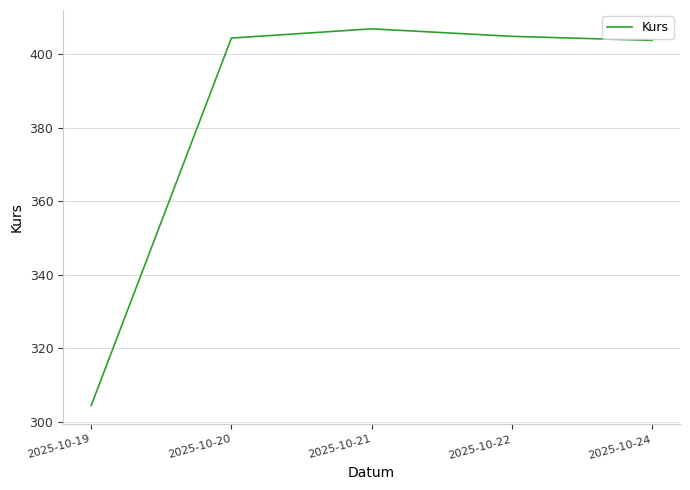

What is the minimum value shown in the chart?

304.4